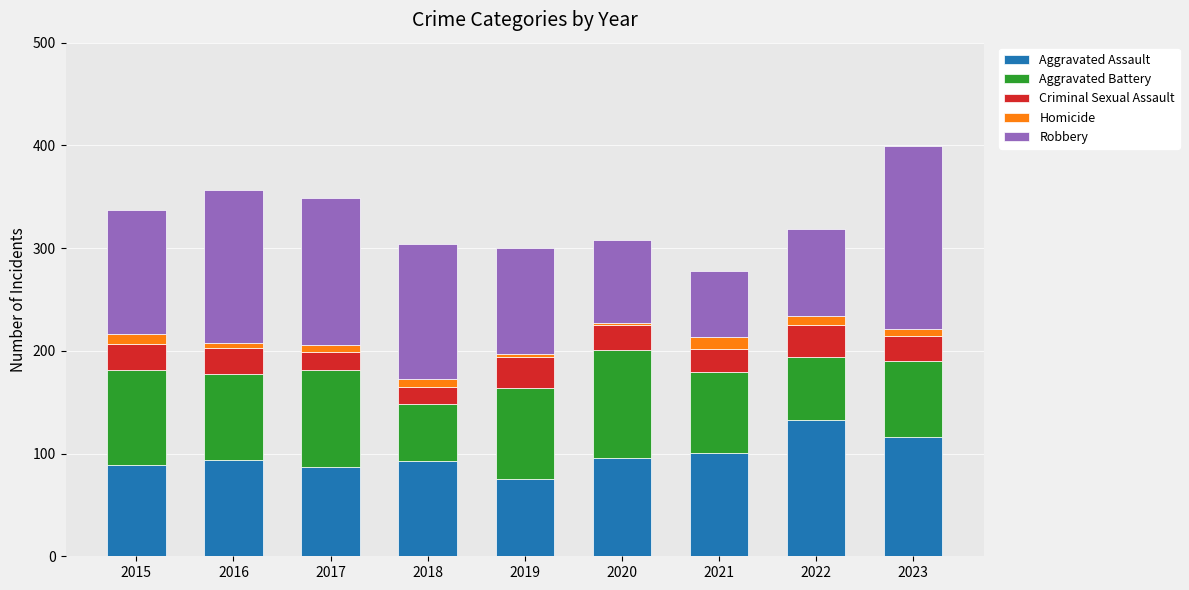

True or false: Aggravated Assault has a value of 93 at 2018.

True